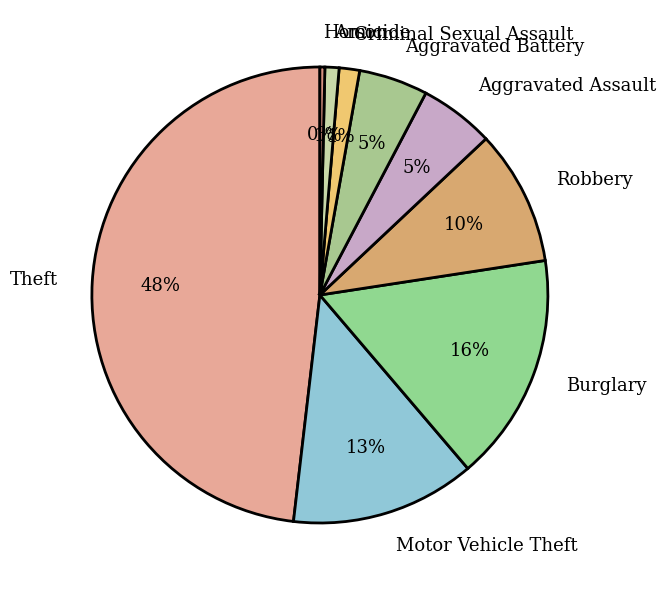

Count the number of slices in the pie.

9